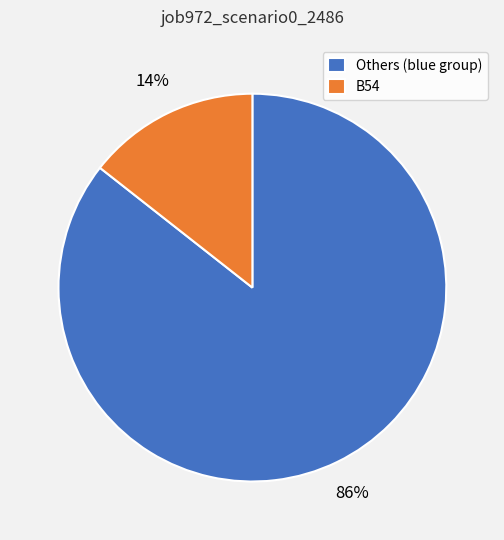

What is the smallest slice in the pie chart?

B54